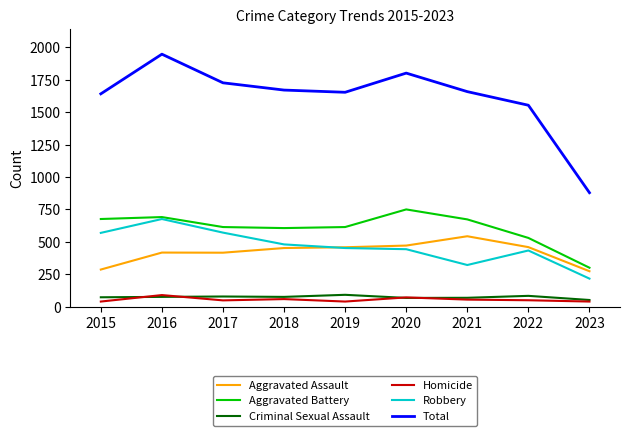

What is the total value across all series at 2015?

3284